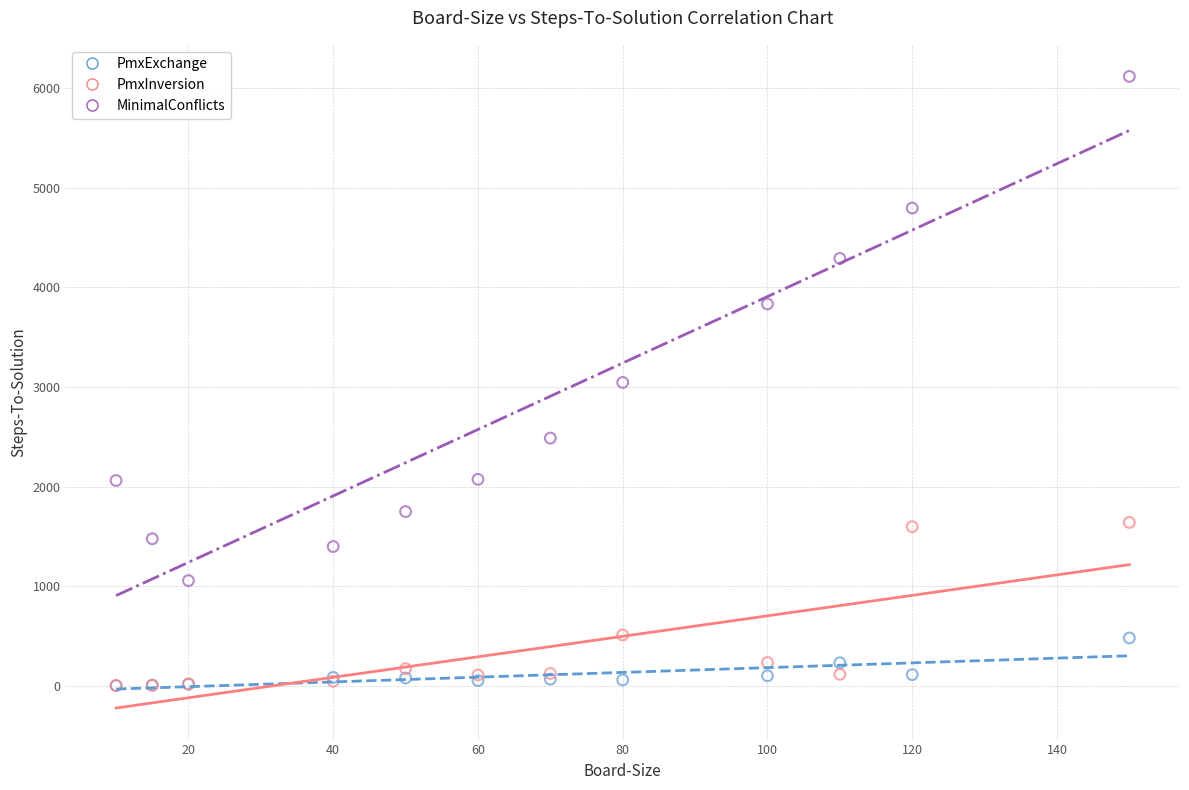

Which series has the widest spread of Y values?

MinimalConflicts